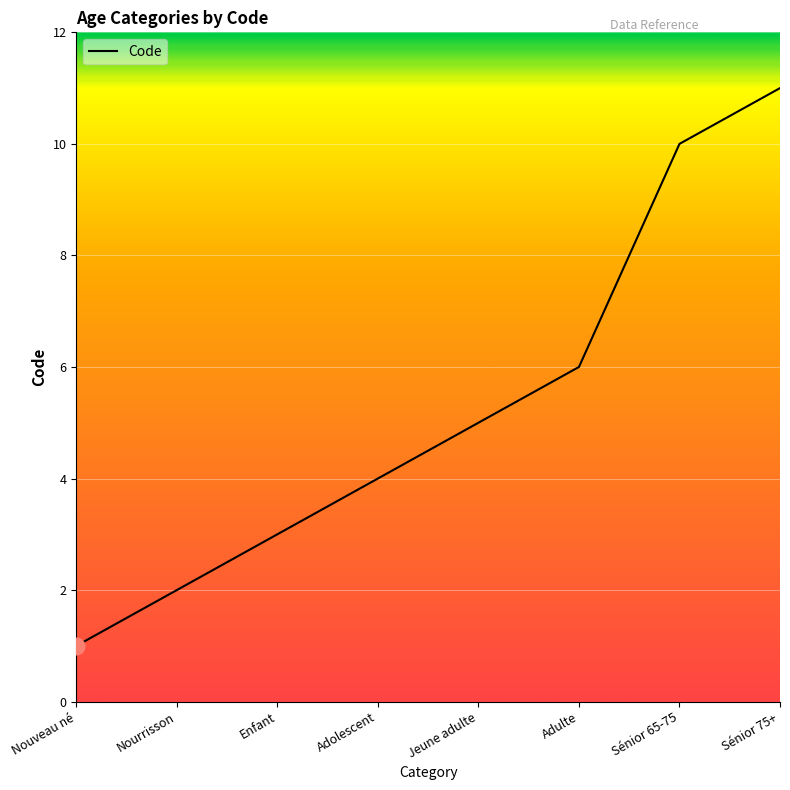

True or false: there are more than 2 points higher than both neighbors.

False